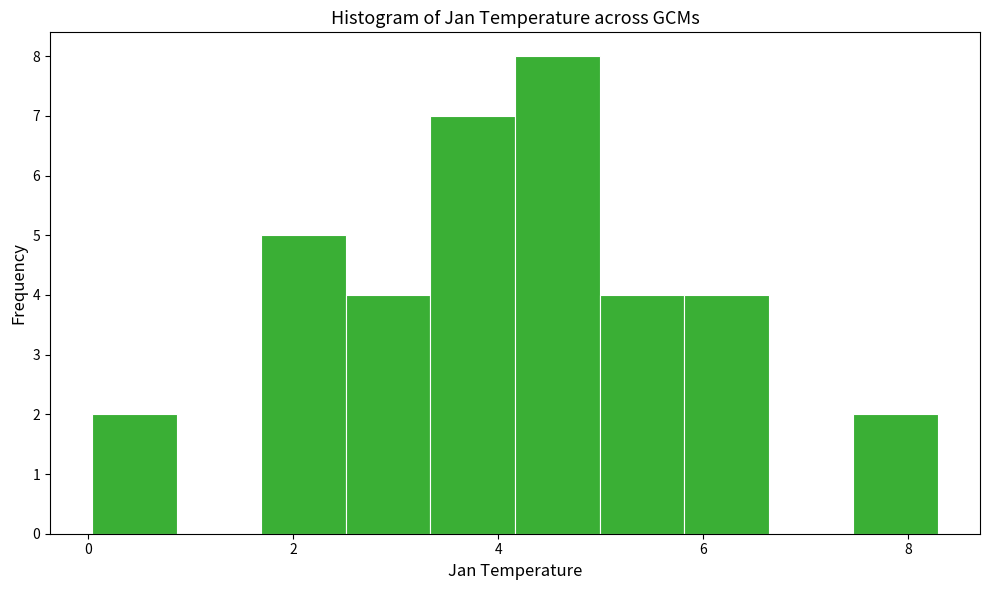

Which range on the x-axis has the tallest bar?

4.2 to 5.0